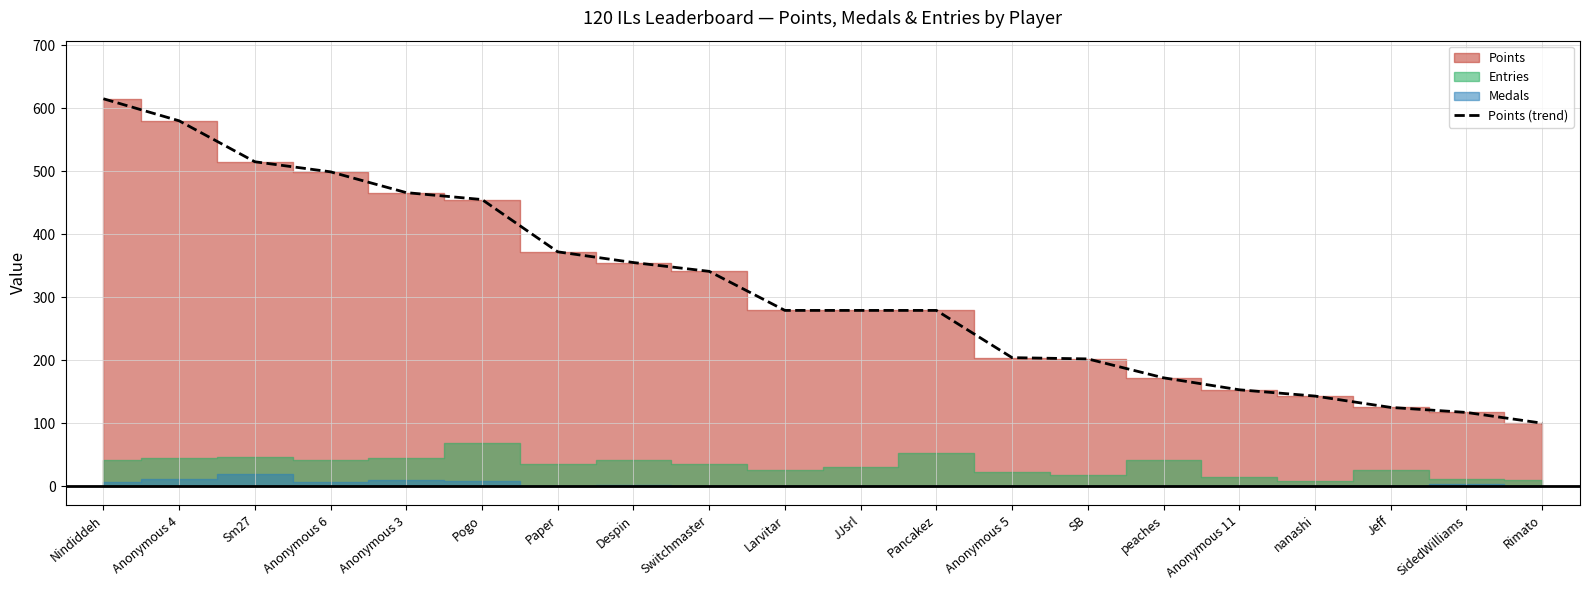

What is the value of the 12th point from the left?

279